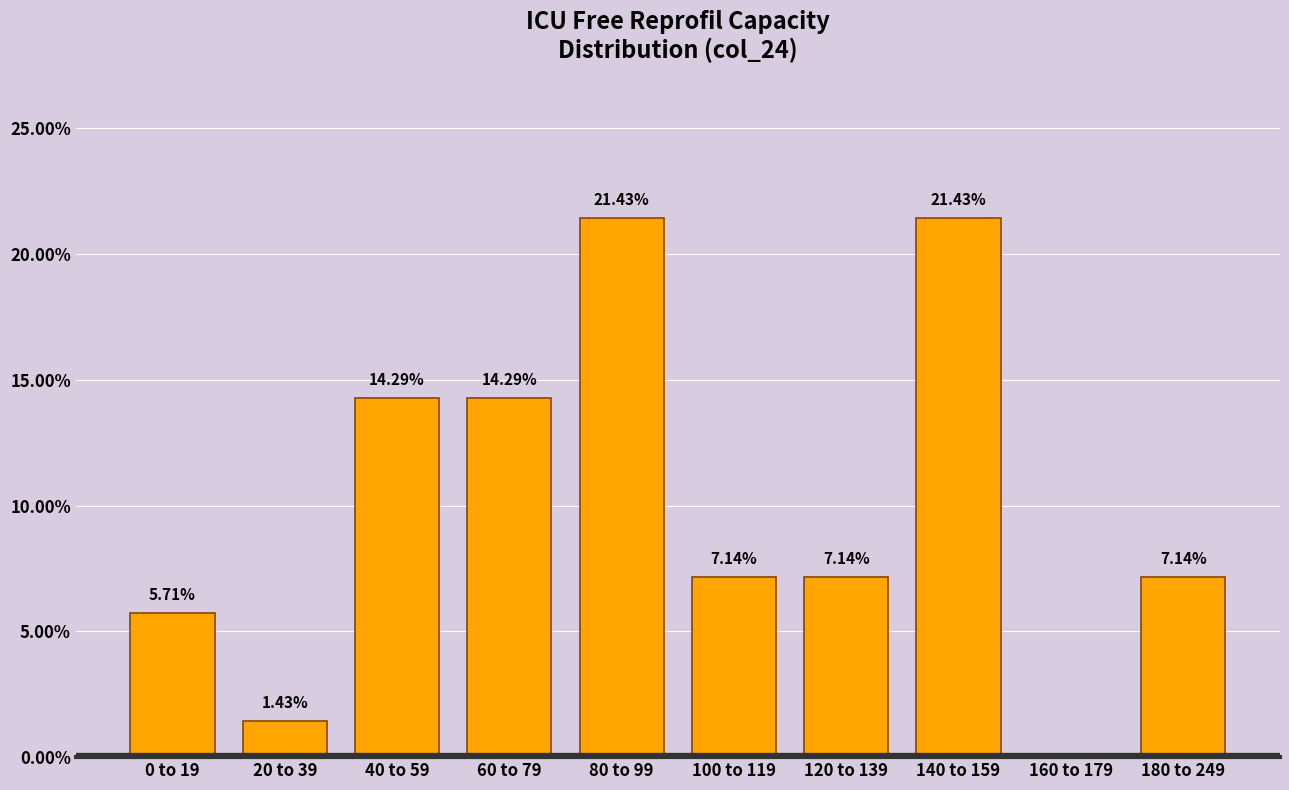

What is the sum of all values?

100.0